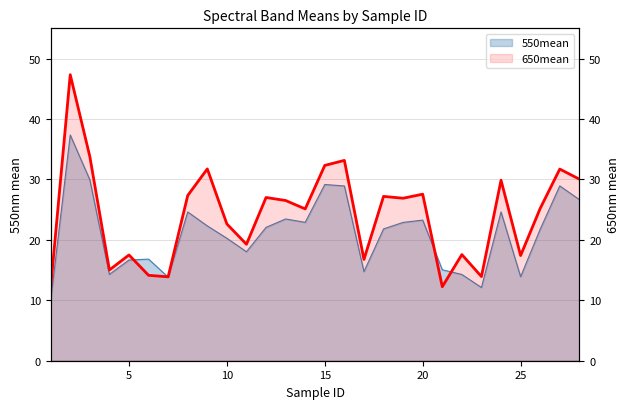

Rank the series by their maximum value, from lowest to highest.

550mean, 650mean